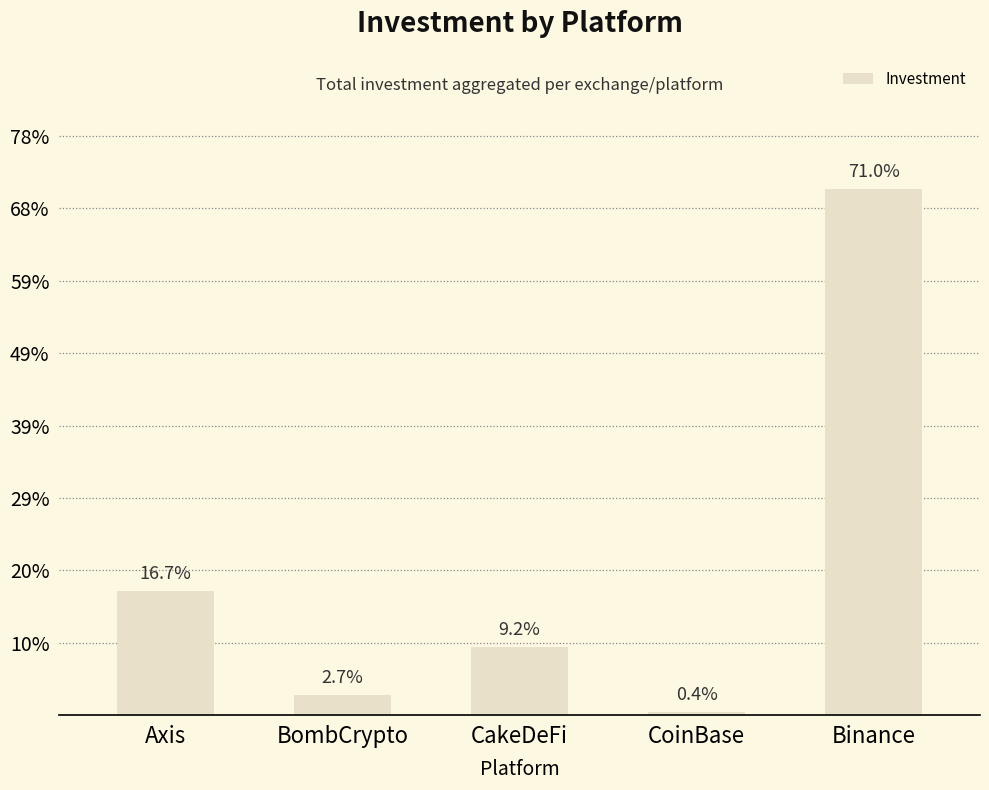

Are the bars grouped side by side (vs. stacked)?

No